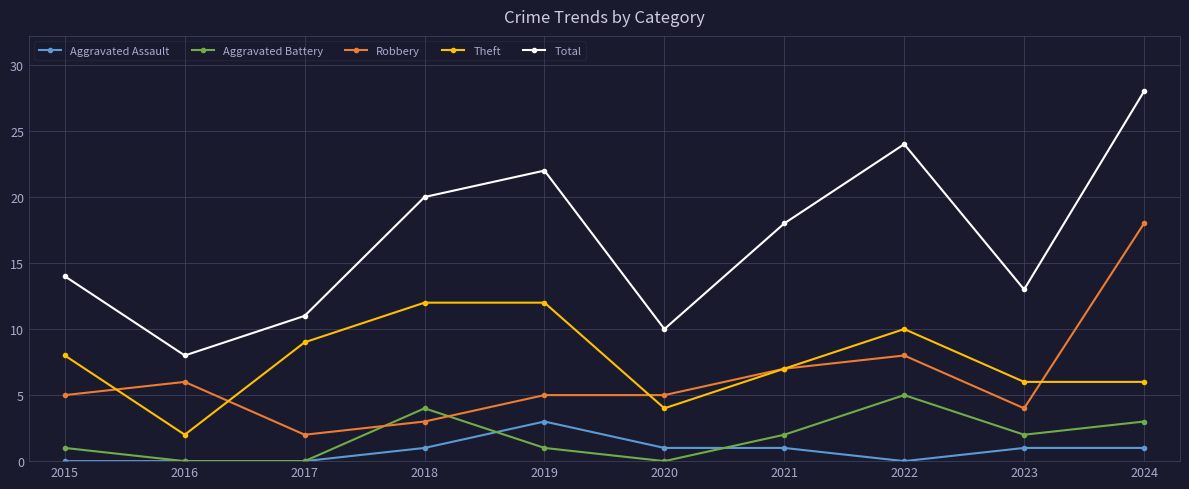

Which series changed the most between 2017 and 2023?

Theft